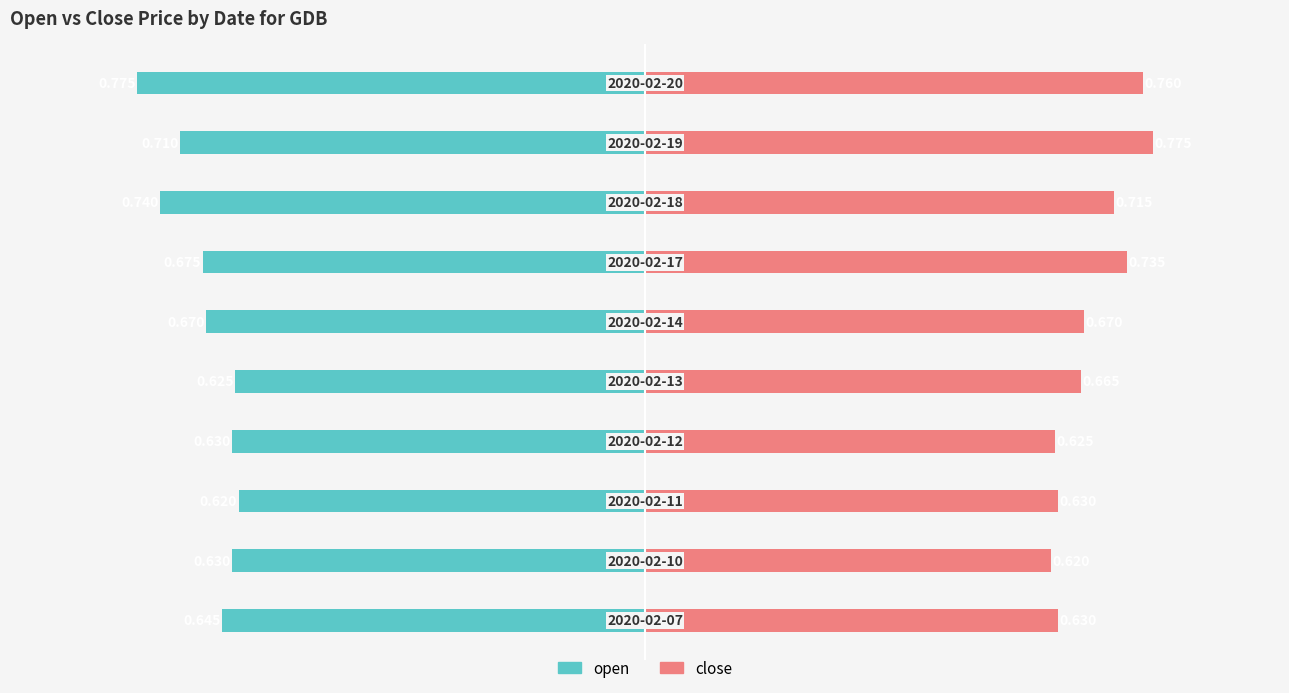

How many distinct data groups are displayed?

2